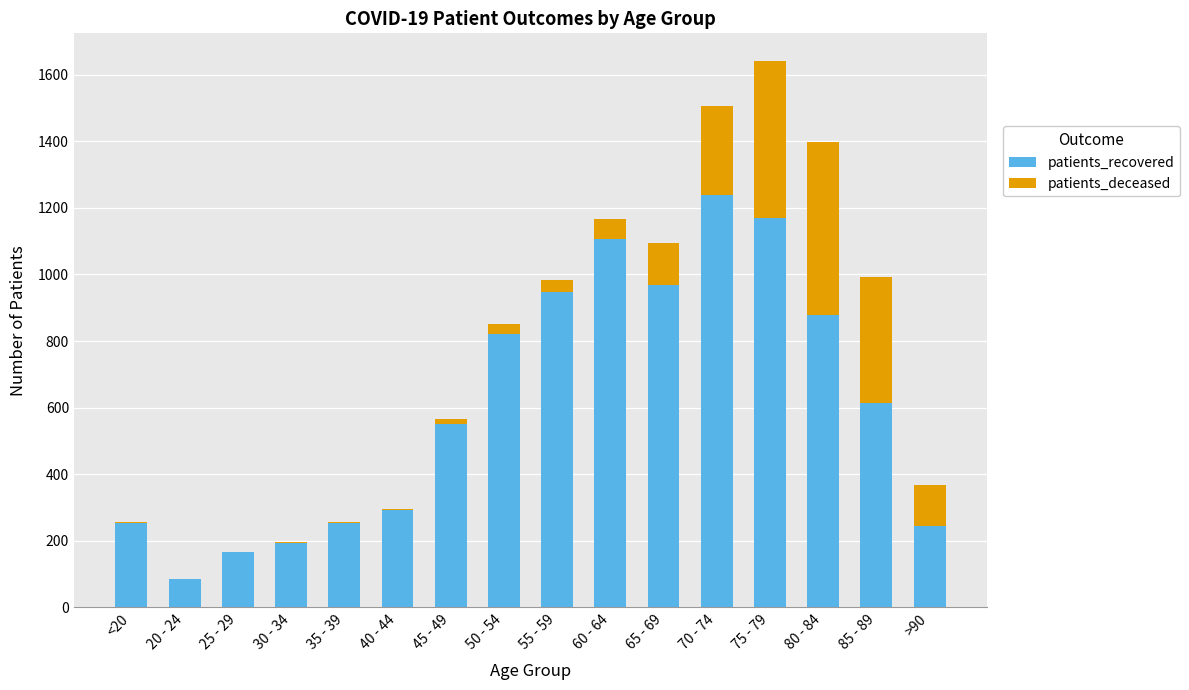

Which category has the highest value in the patients_recovered series?

70 - 74